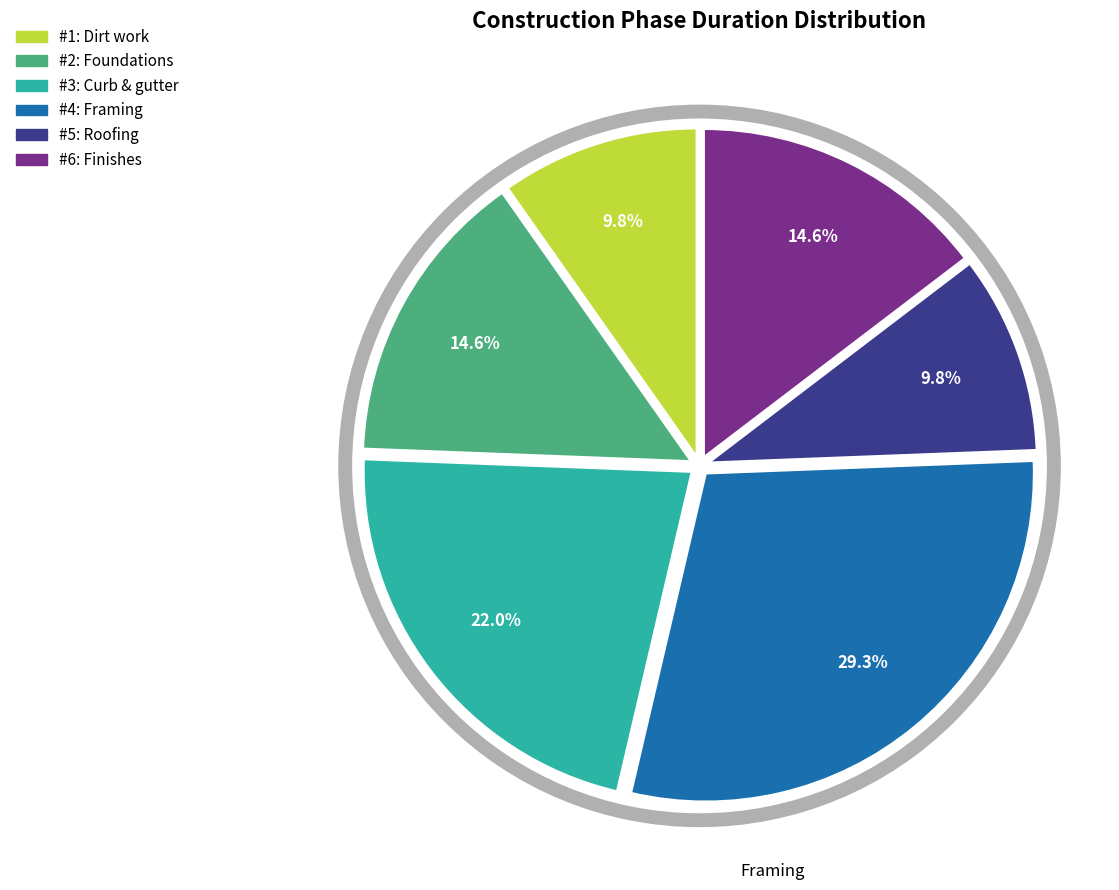

Is there a majority slice in this chart?

No